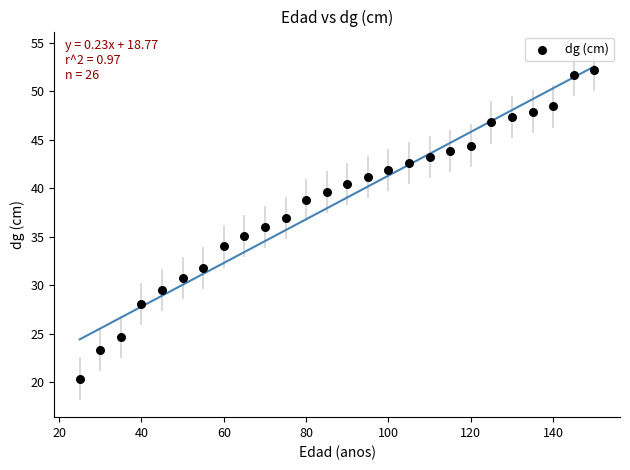

What is the range of Y values (max minus min)?

31.8